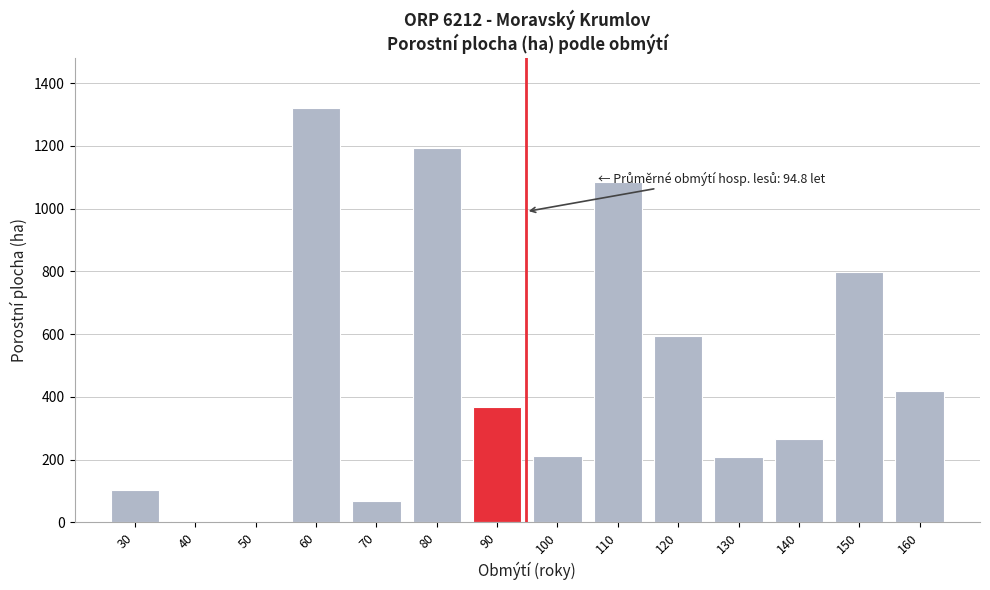

The chart shows a value of 210.1 at 100. True or false?

True